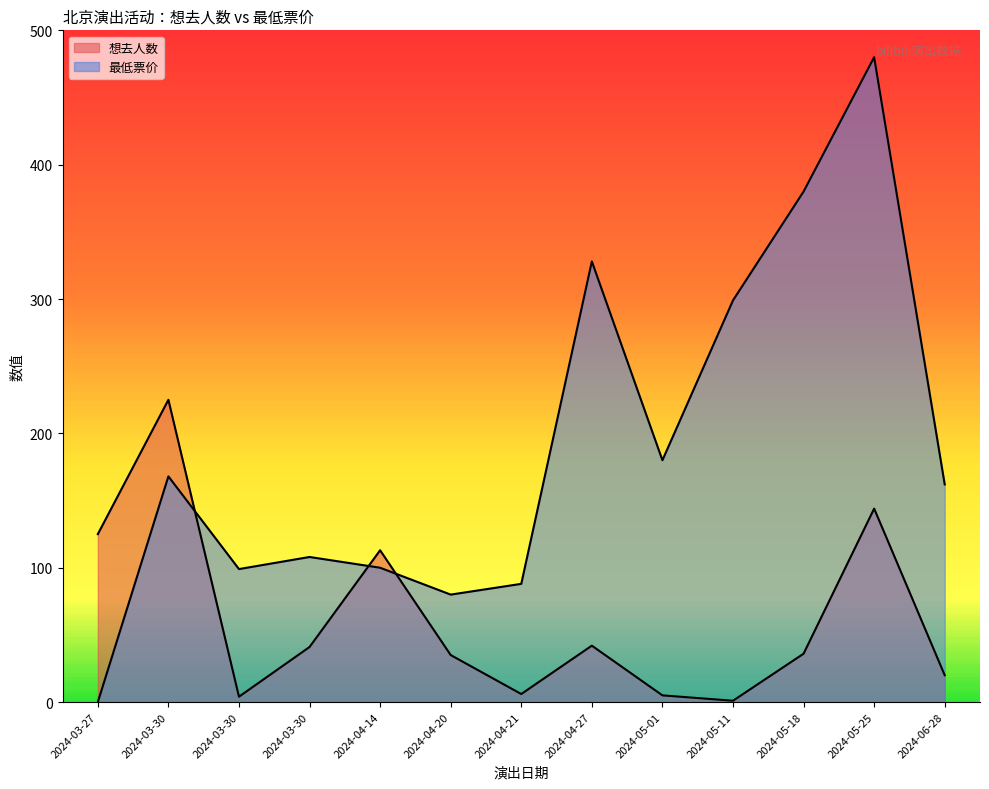

Is the value of 最低票价 at 2024-03-30 greater than the value of 想去人数 at 2024-05-18?

Yes